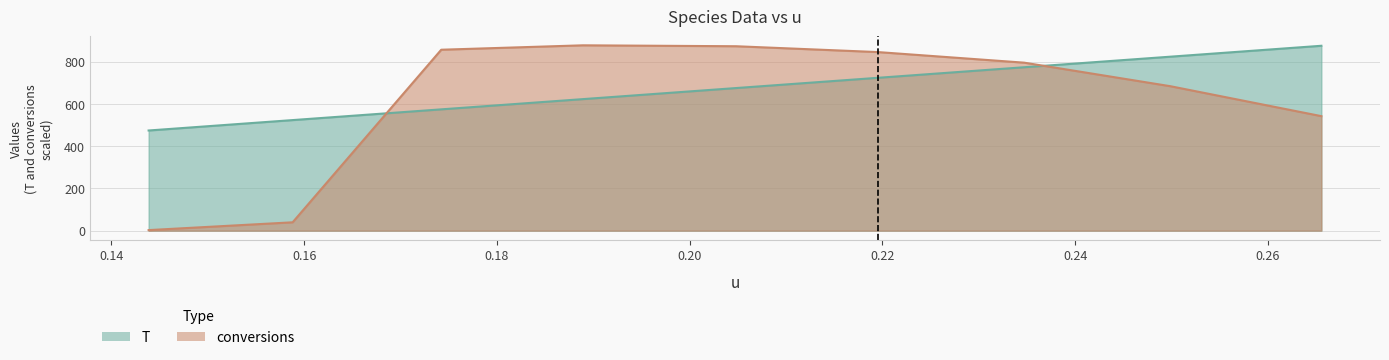

What is the label of the 1st point from the right?

0.2655503383324447